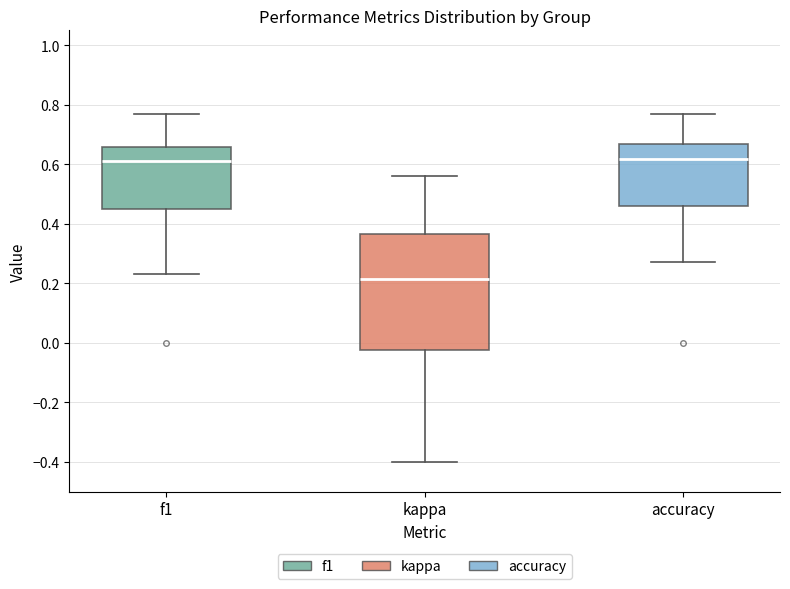

Where is the lower edge of the box for f1 on the y-axis? The values are not printed on the chart, so give them approximately, as read against the axis.

0.46